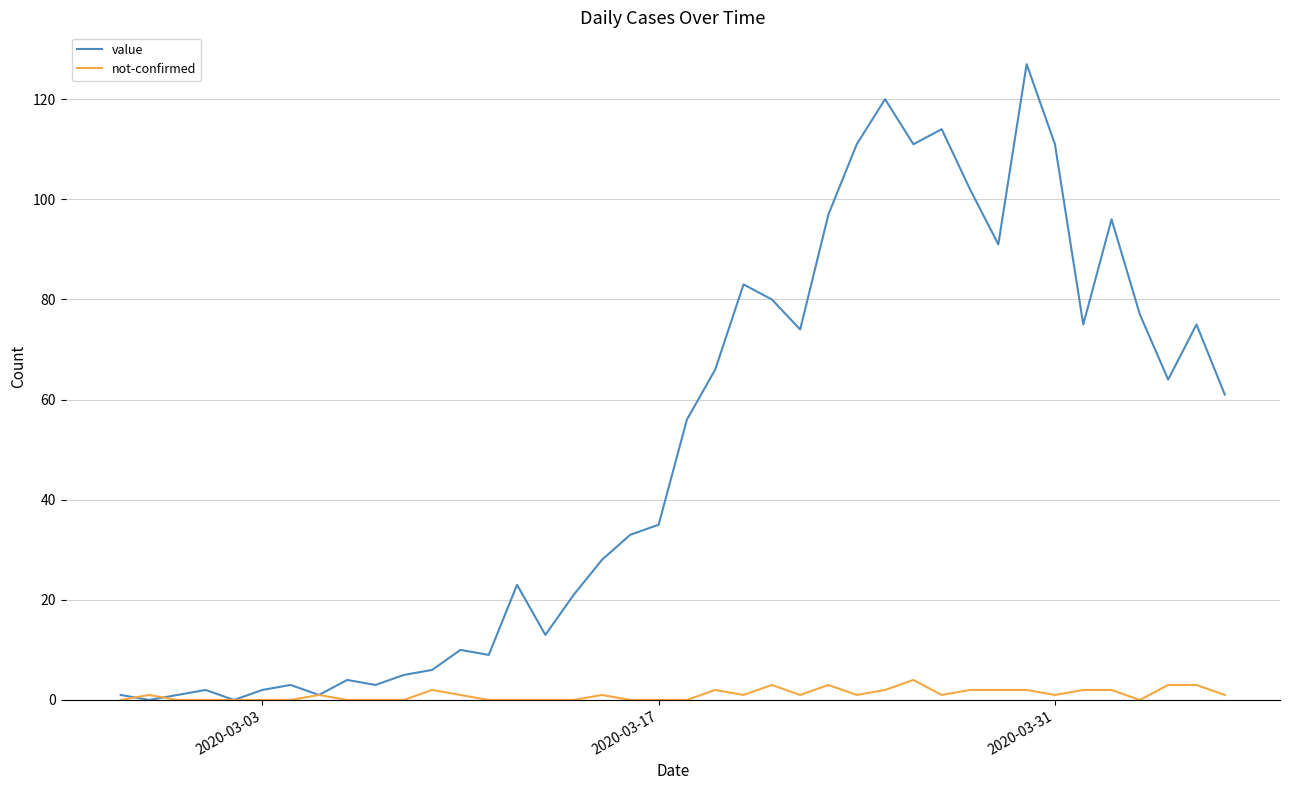

Which series has the largest total across all categories?

value